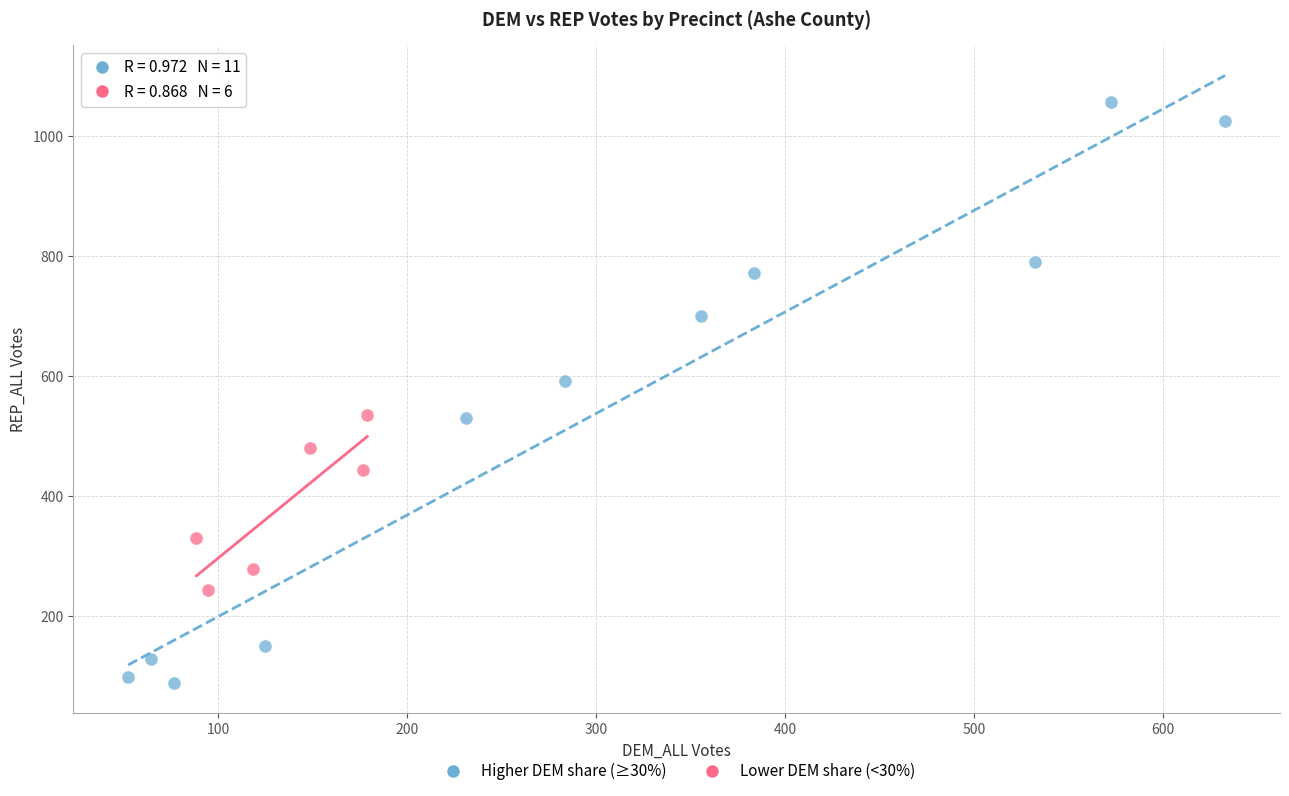

Which series contains the highest Y value?

Higher DEM share (≥30%)